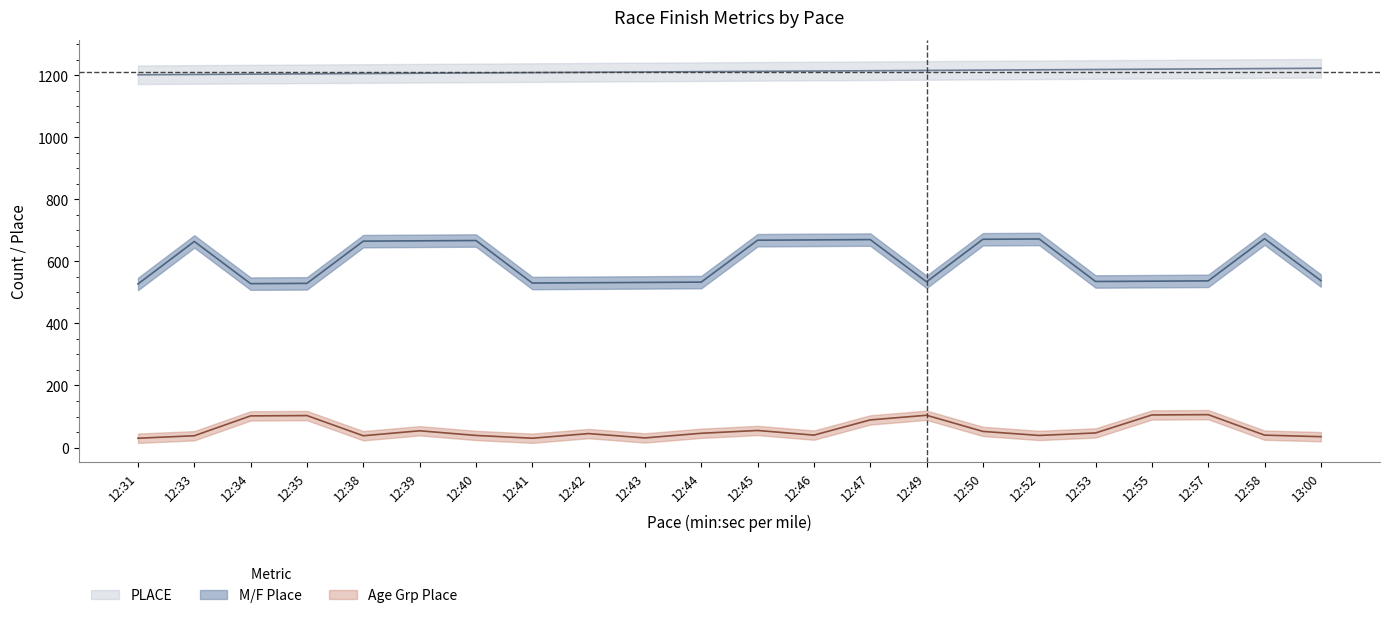

True or false: PLACE has more than 2 points higher than both neighbors.

False